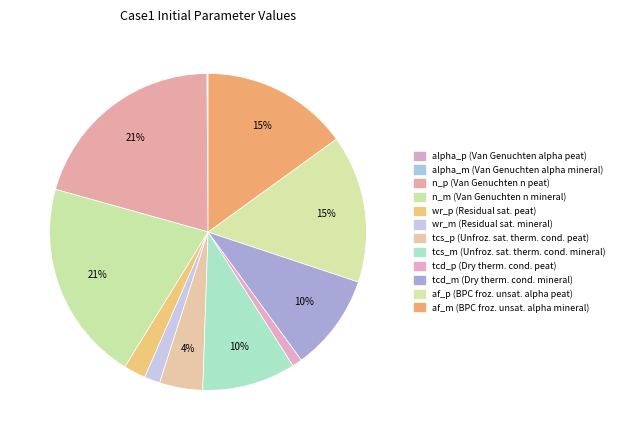

What percentage is NOT represented by tcd_p?

99.0%